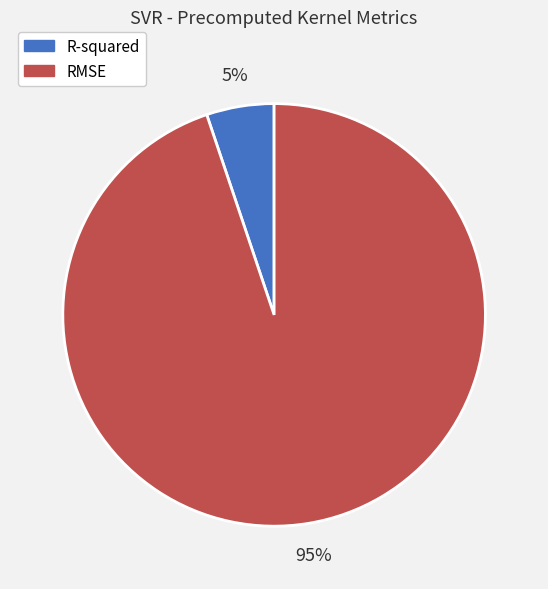

Which slice is the smallest?

R-squared